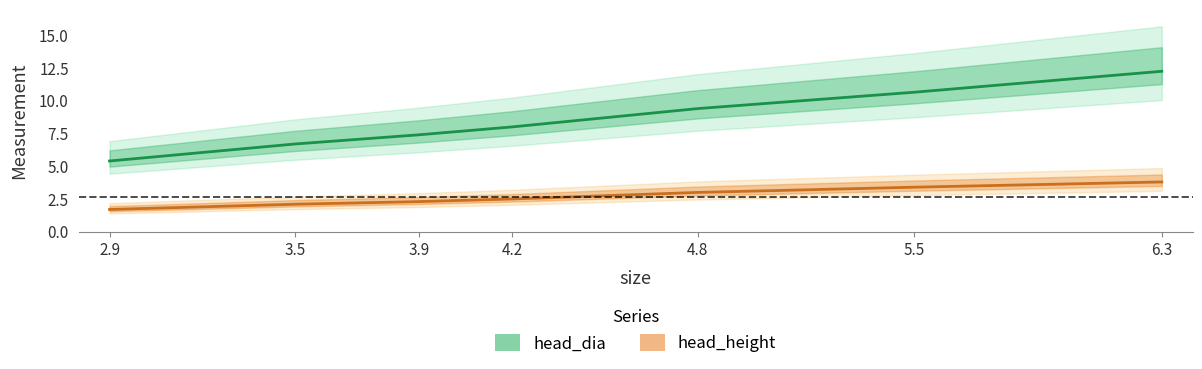

Rank the series by their average value, from lowest to highest.

head_height, head_dia